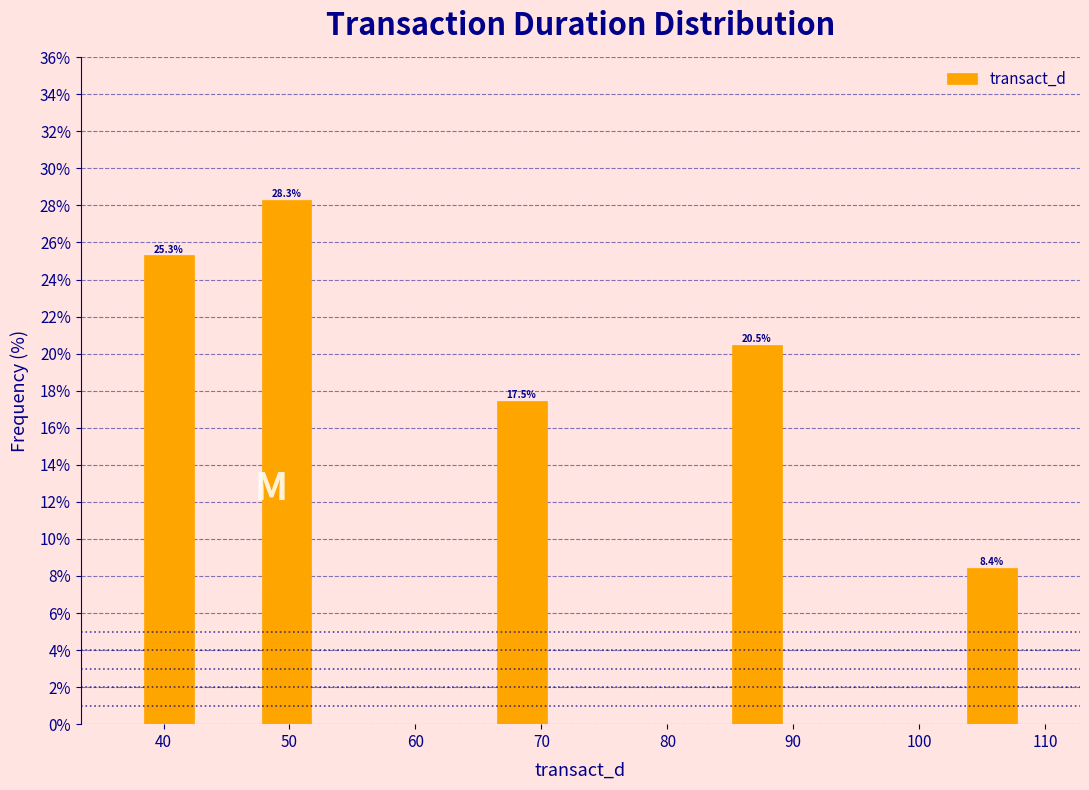

Which range on the x-axis has the tallest bar?

47 to 52